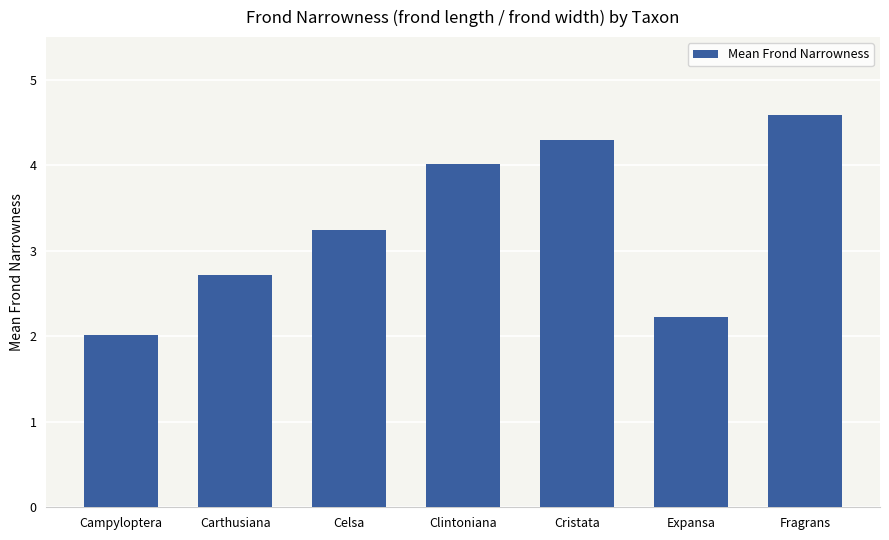

What is the maximum value shown in the chart?

4.6